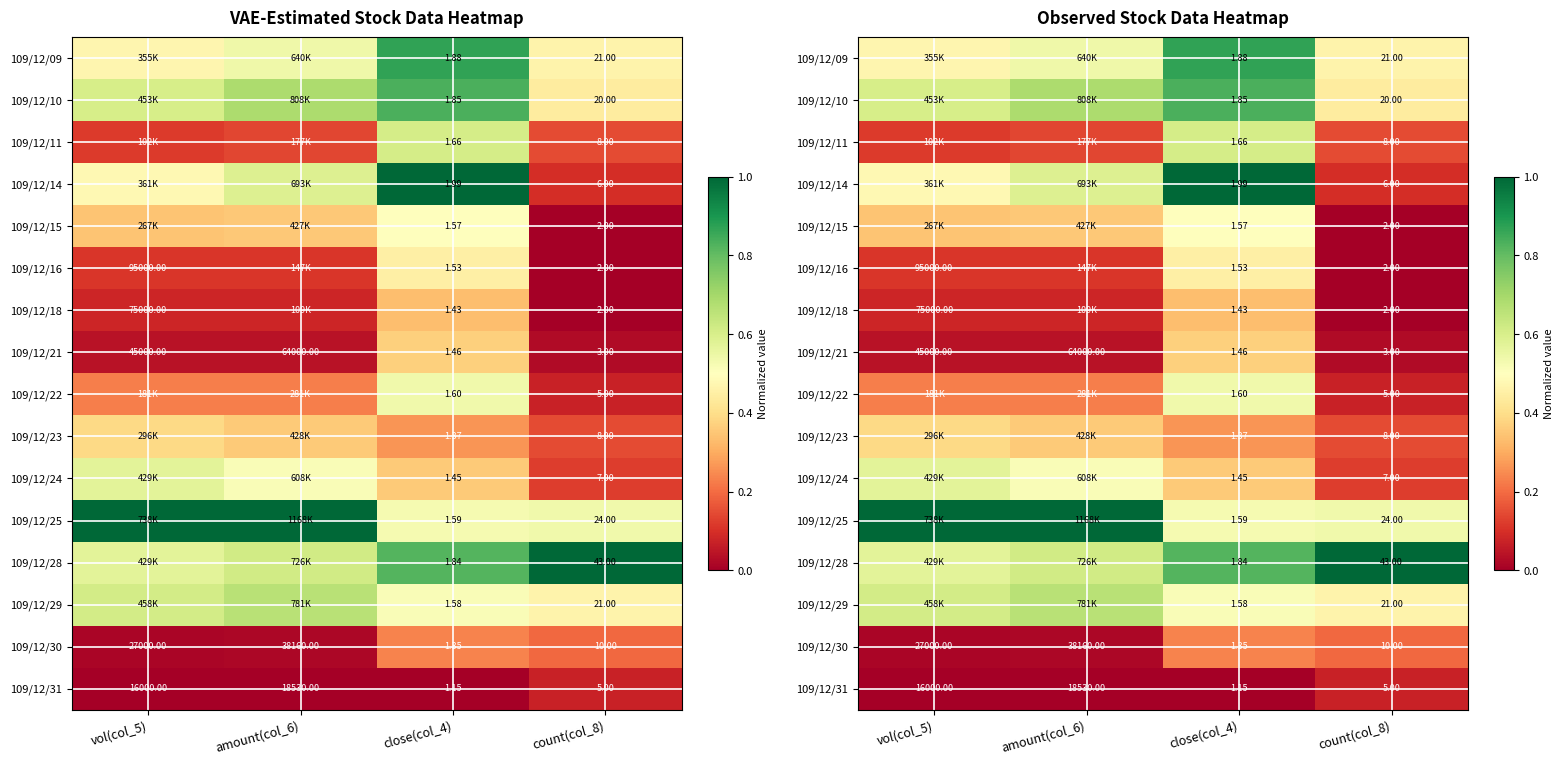

Which has a higher value, amount(col_6) or count(col_8)?

amount(col_6)